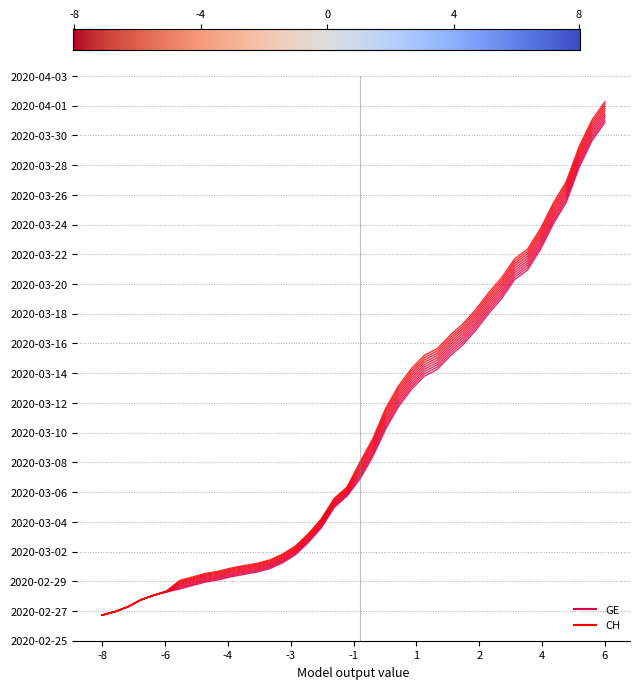

How many values in GE are below zero?

23